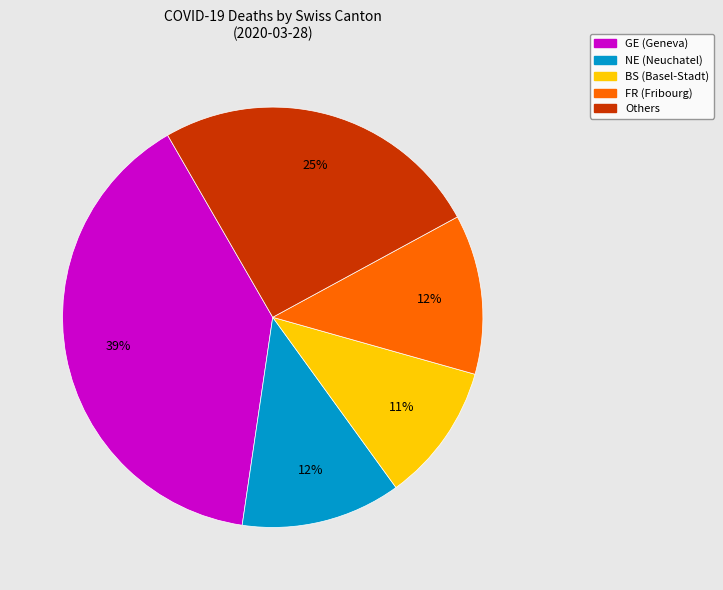

To the nearest percent, what is the average slice percentage?

20%